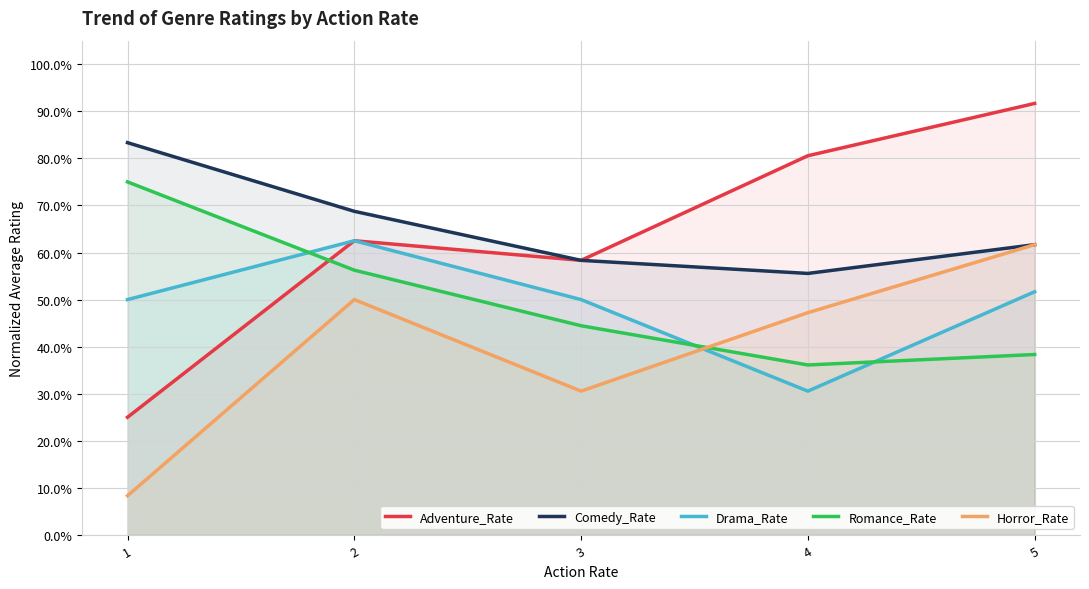

Which series changed the most between 1 and 3?

Adventure_Rate